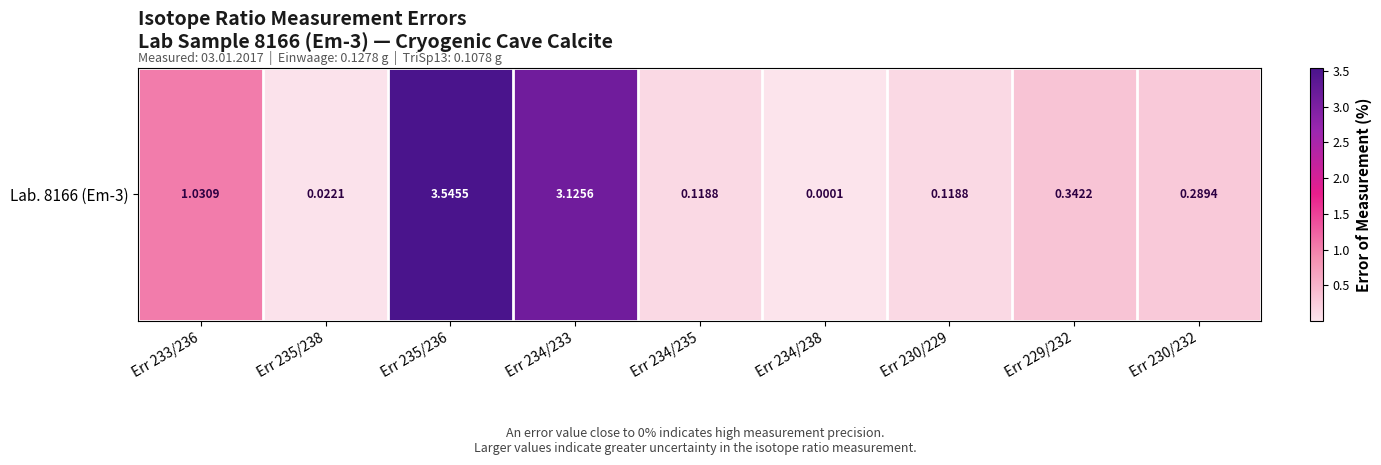

Reading right to left, extract all data points from this chart.

0.3	0.3	0.1	0.0	0.1	3.1	3.5	0.0	1.0